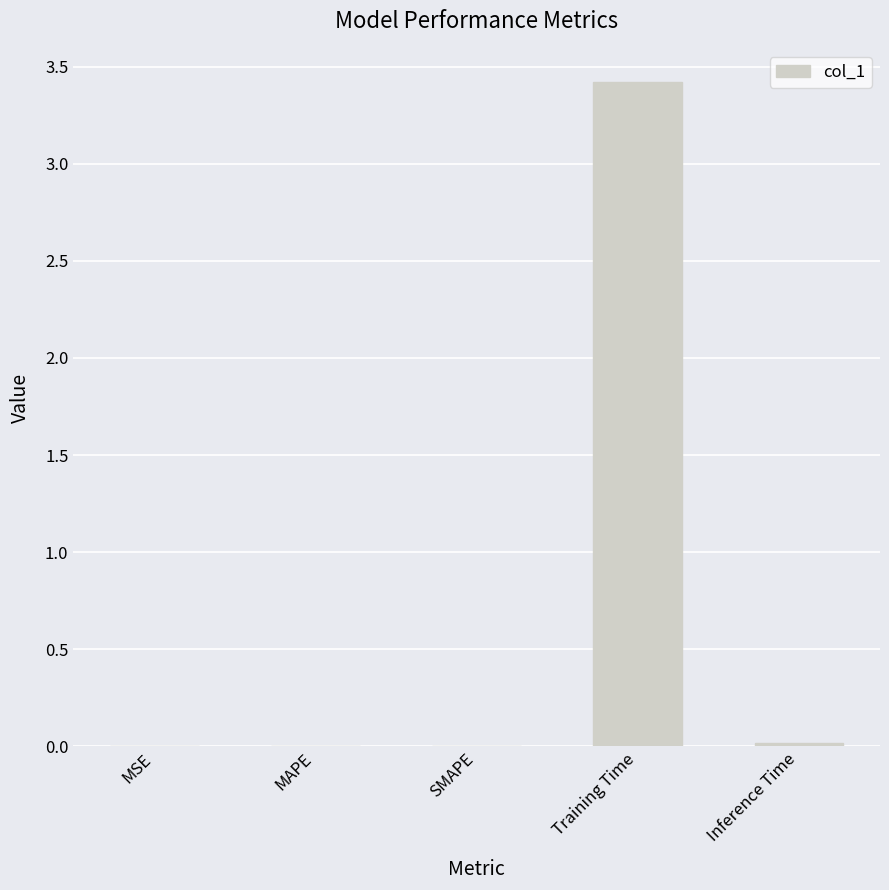

Are the bars horizontal?

No